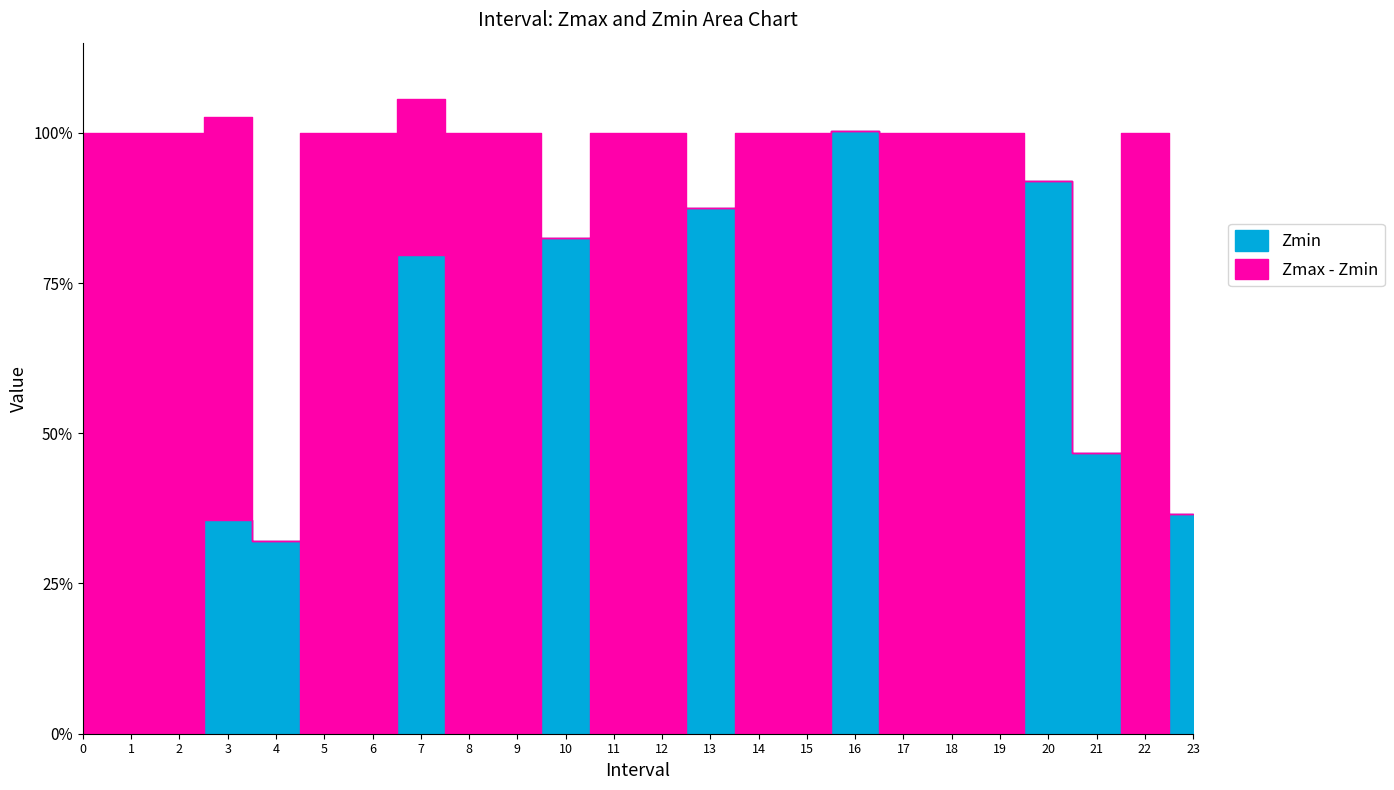

The Zmax series shows 0.3 at 4. True or false?

True